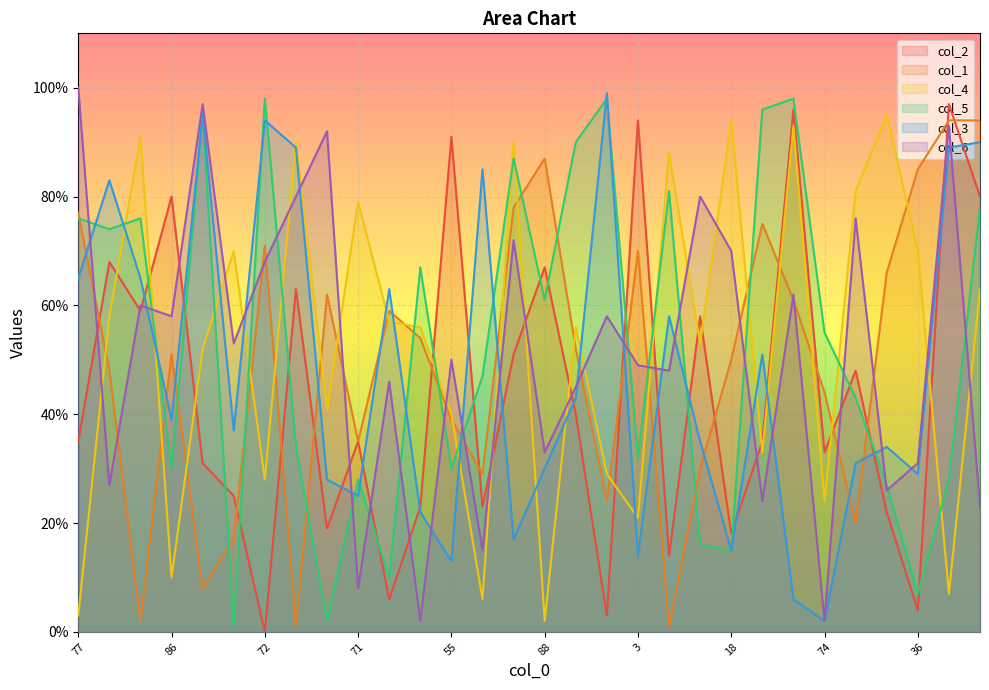

What is the difference between the highest and lowest values at 20?

42